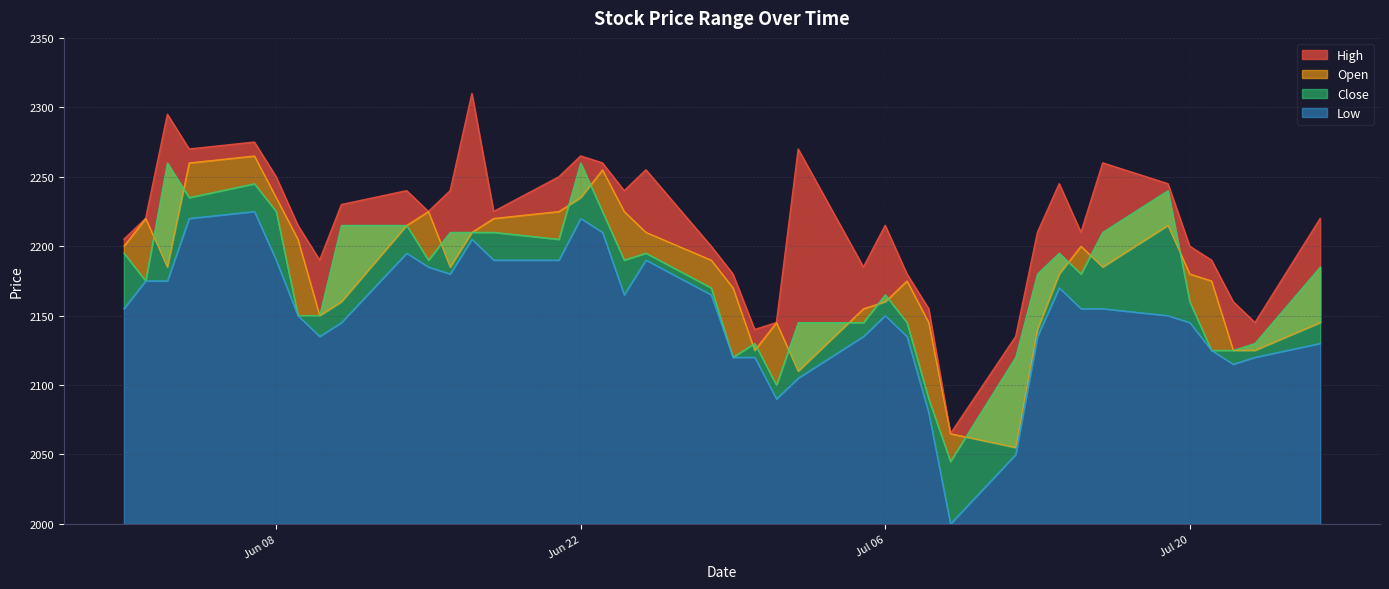

Which series changed the most between 2021-06-16 and 2021-07-07?

Close